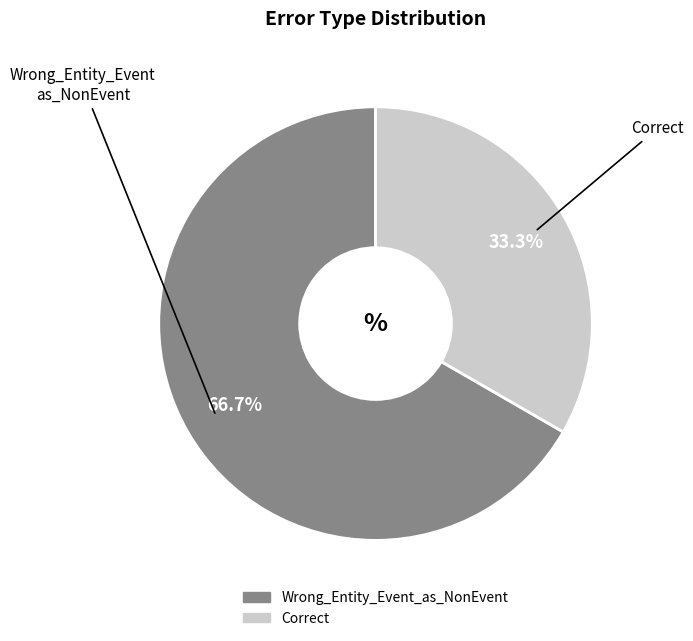

What is the ratio of the value at Wrong_Entity_Event_as_NonEvent to the value at Correct?

2.0